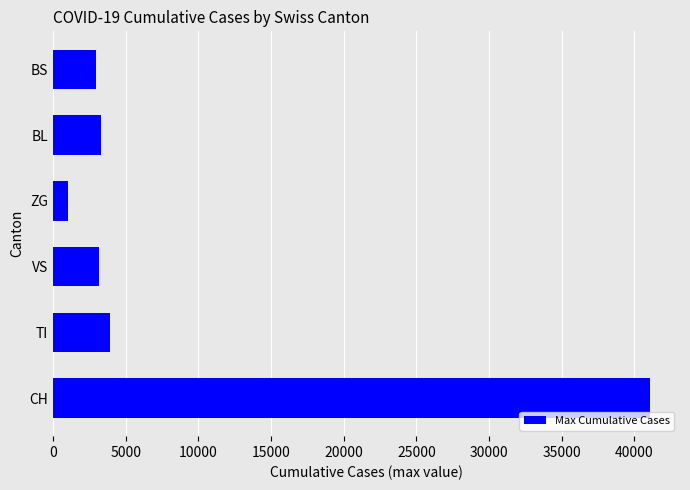

Approximately how many times larger is the value at ZG compared to TI?

0.3